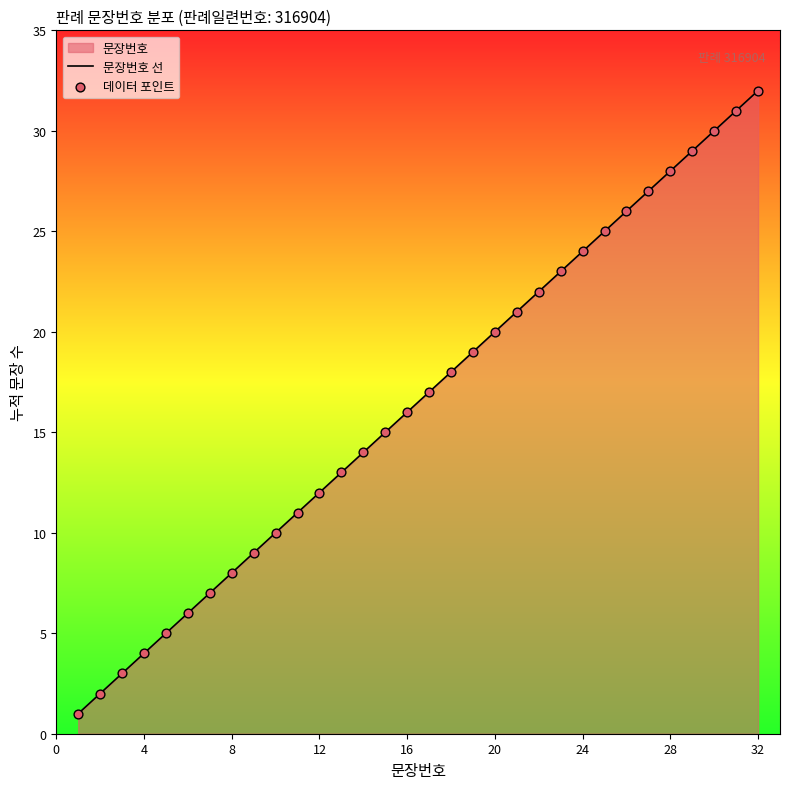

What is the maximum value shown in the chart?

32